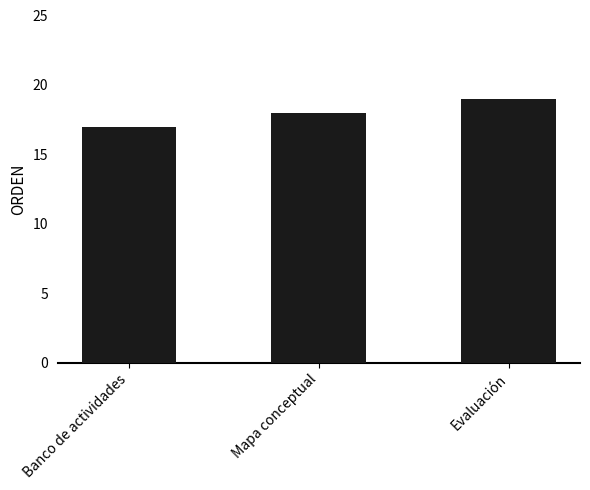

The value at Banco de actividades is 17. True or false?

True